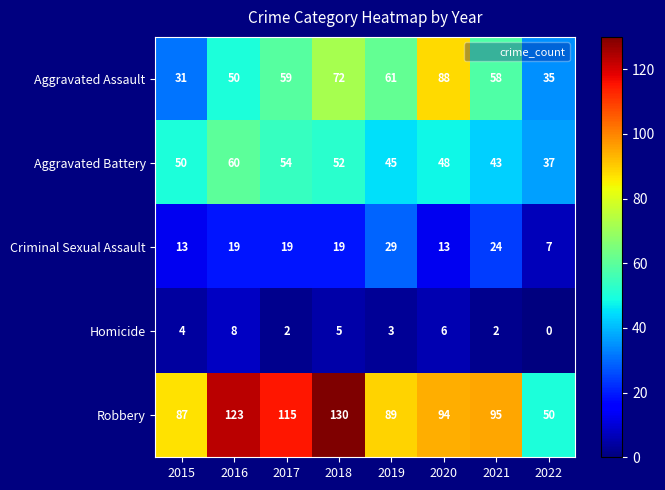

What is the average value of the Aggravated Battery series?

49